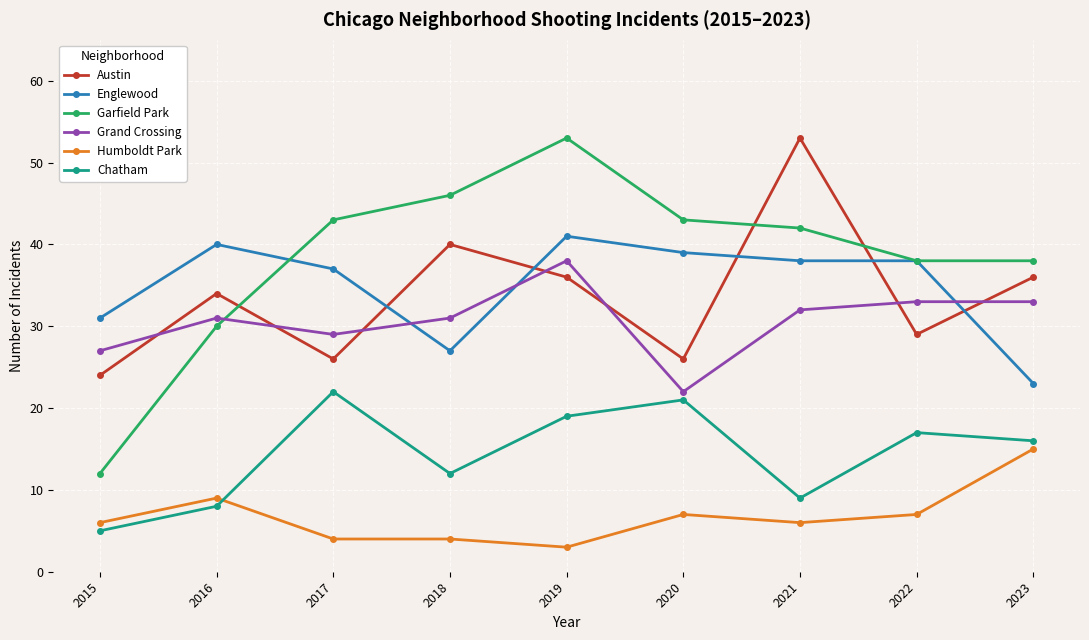

Where is the first local maximum for Chatham?

2017